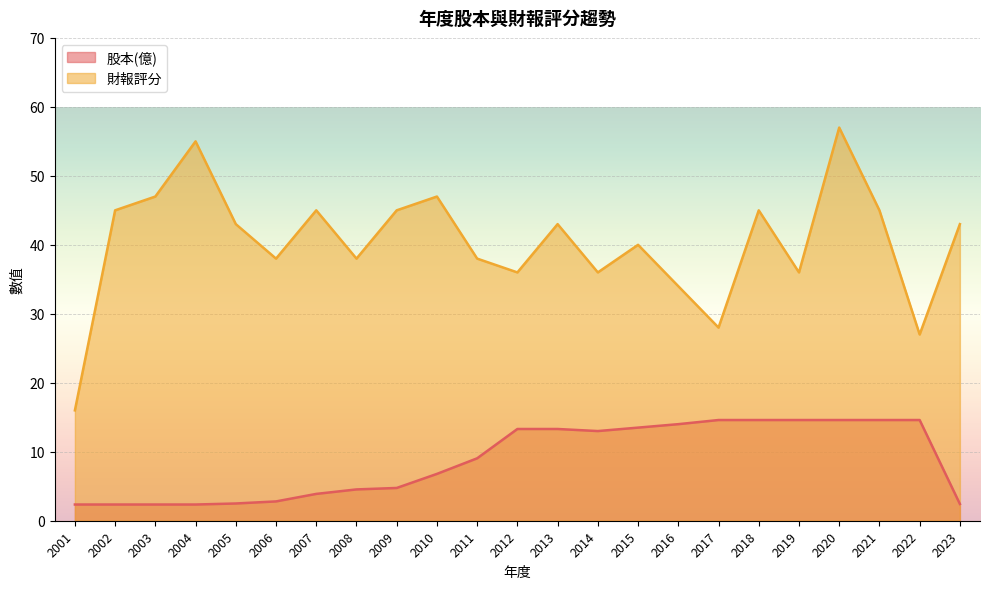

True or false: 股本(億) and 財報評分 intersect in this chart.

False